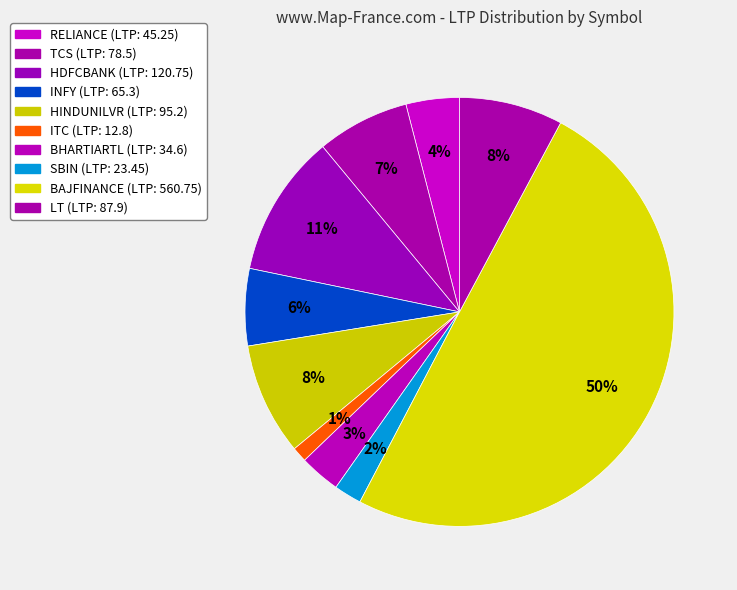

Is SBIN the majority of the pie?

No